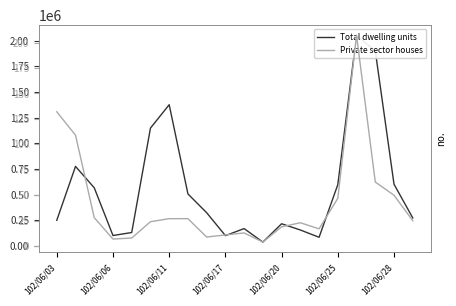

Between 13 and 19, which series saw the biggest shift?

Total dwelling units